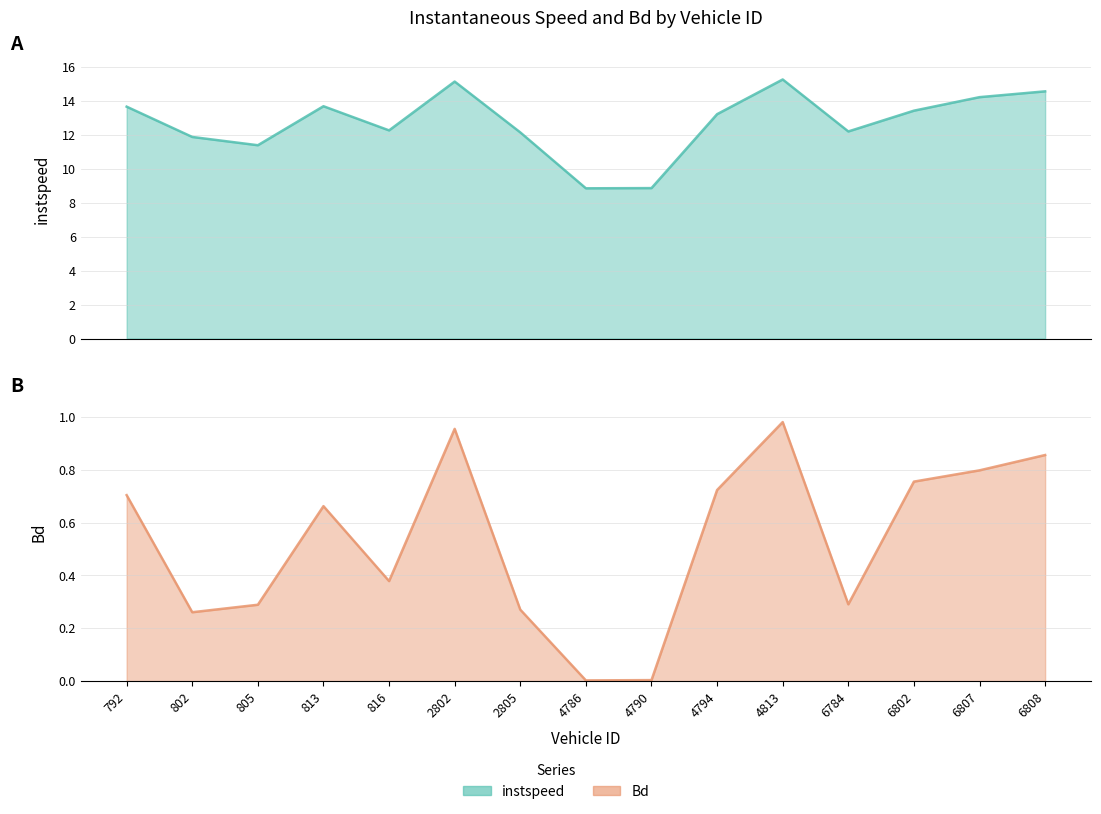

Read the Bd value at 2802.

1.0